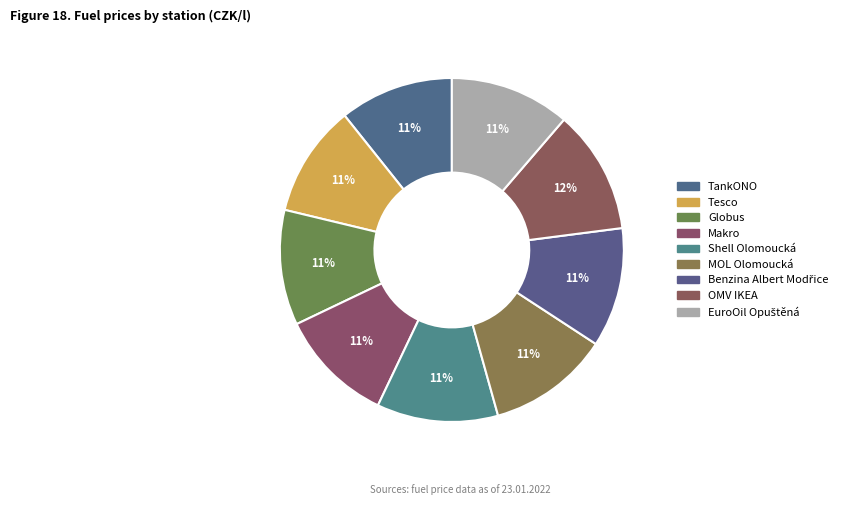

True or false: TankONO accounts for 5% of the total.

False